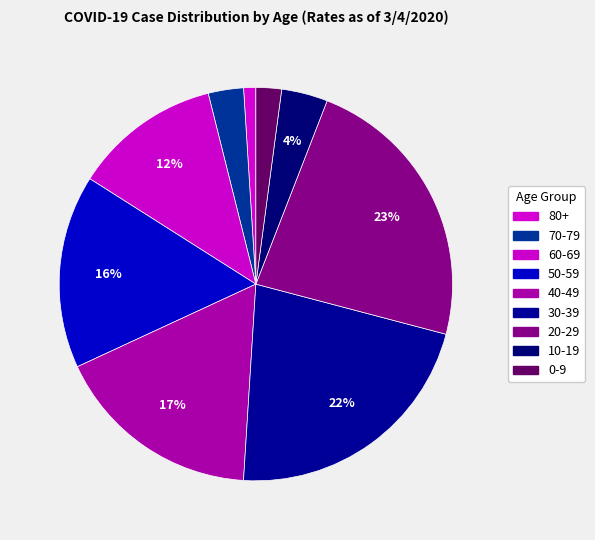

To the nearest percent, what portion does 60-69 represent?

12%